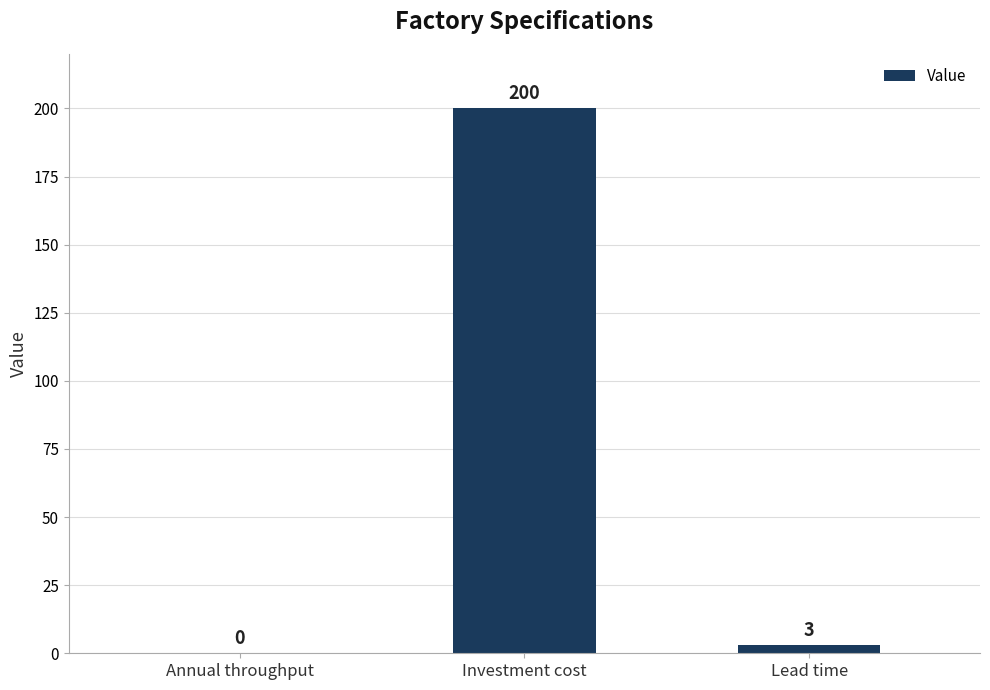

Is it true that the value at Investment cost is 200?

True